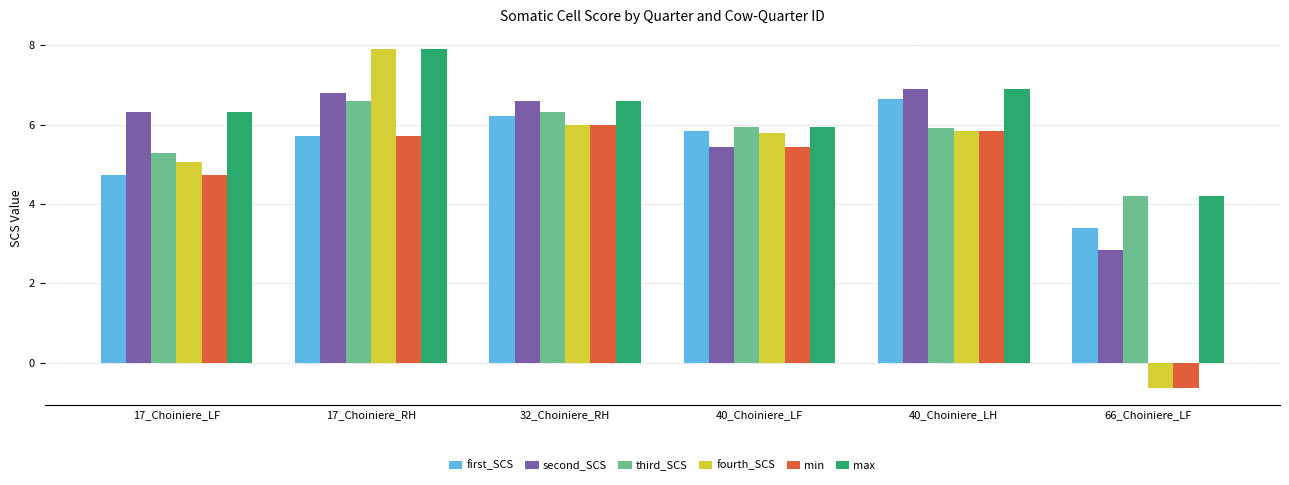

What are all the series names shown in the legend?

first_SCS, second_SCS, third_SCS, fourth_SCS, min, max